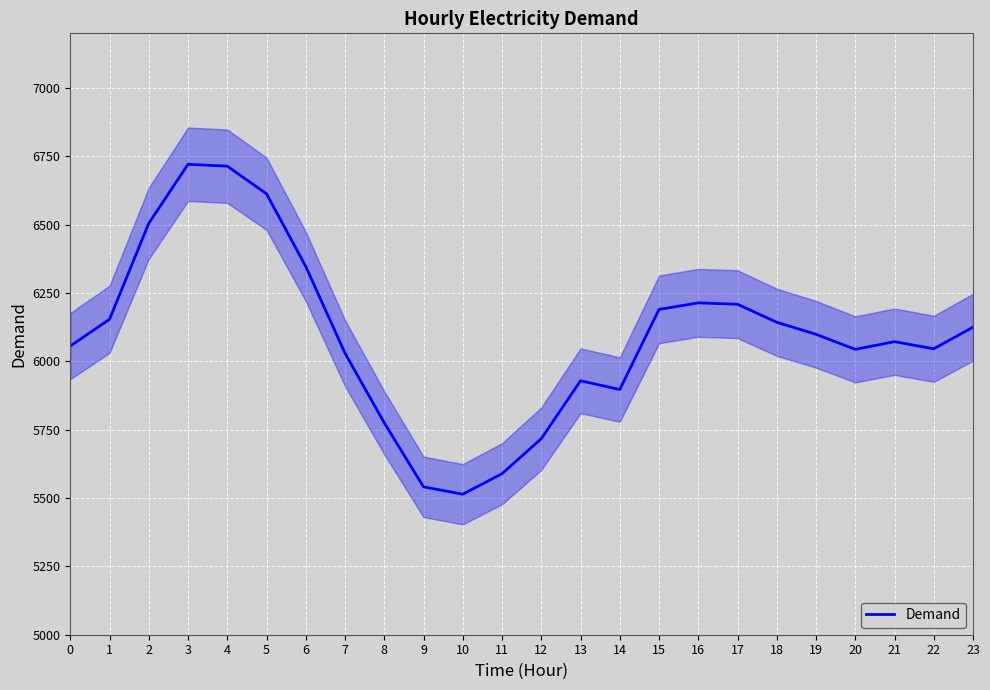

What is the sum of all values?

146244